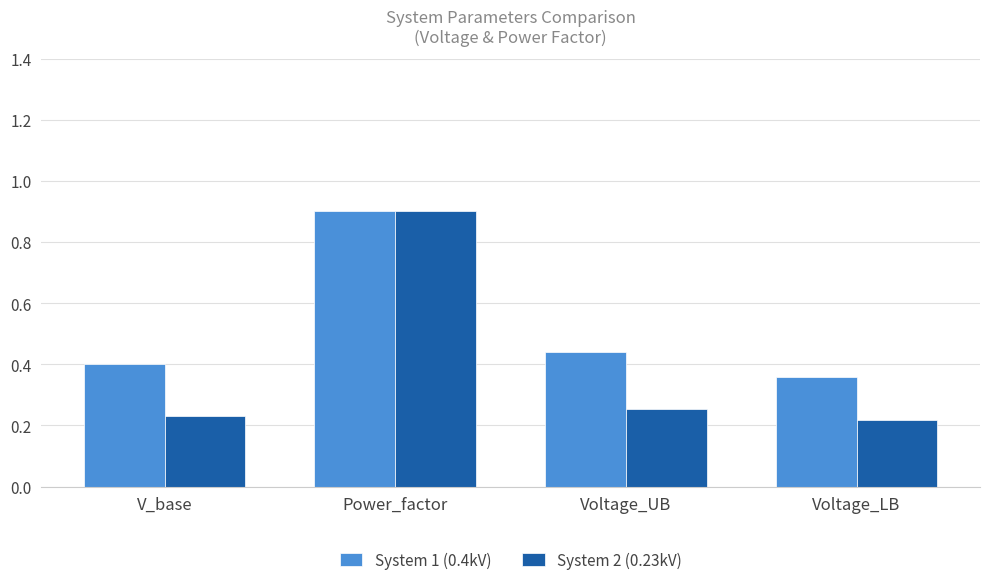

At which label does System 1 (0.4kV) reach its peak?

Power_factor